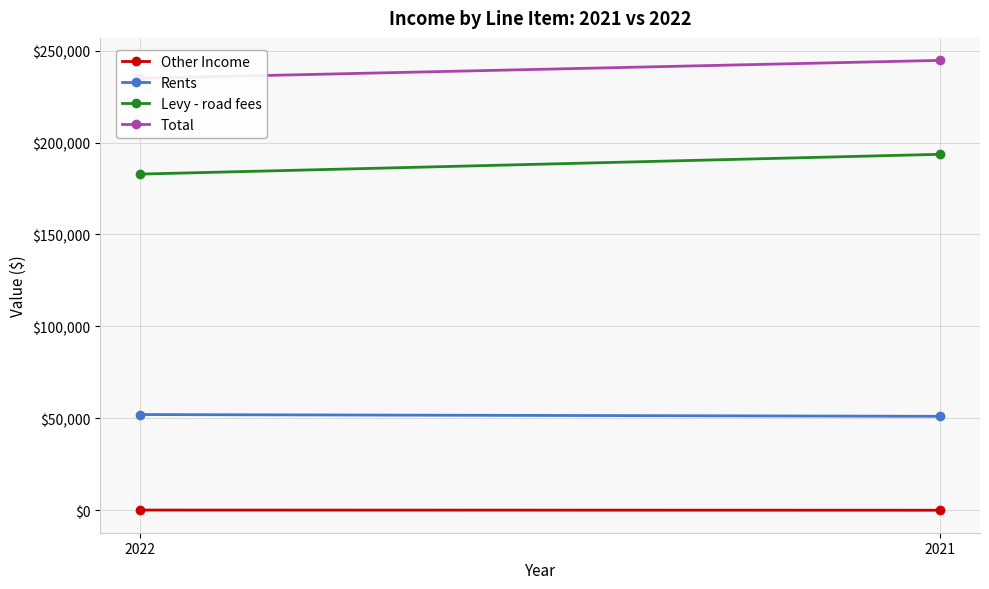

Is it true that Total equals 244677 at 2021?

True